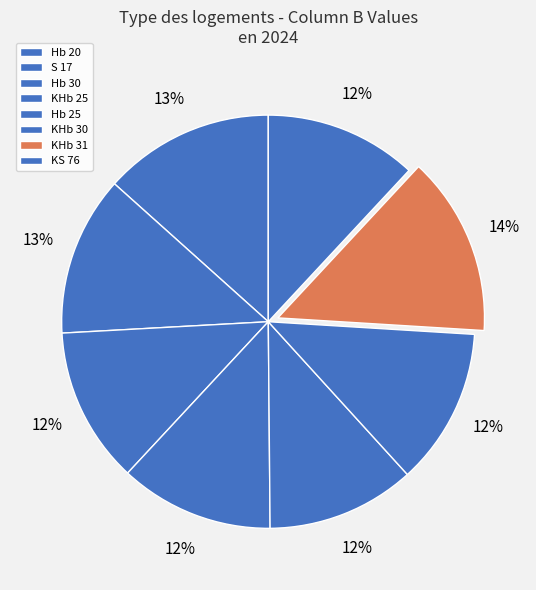

To the nearest percent, what is the difference between the largest and smallest slice percentages?

2%